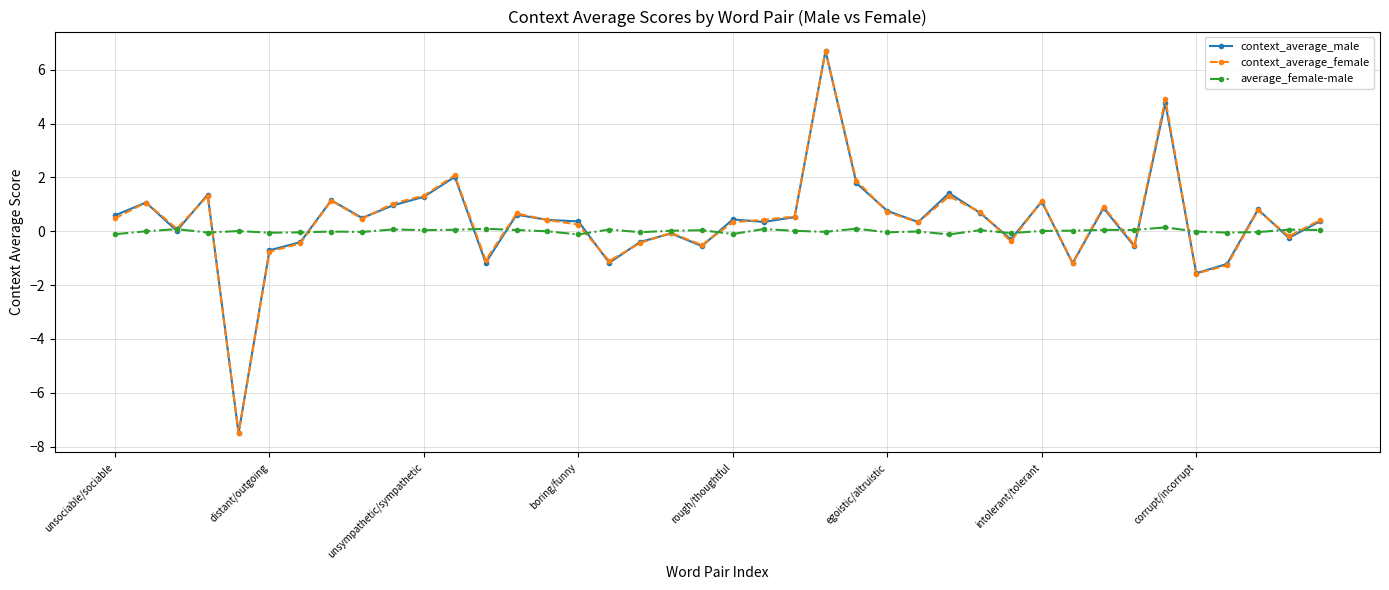

What is the greatest value displayed?

6.7